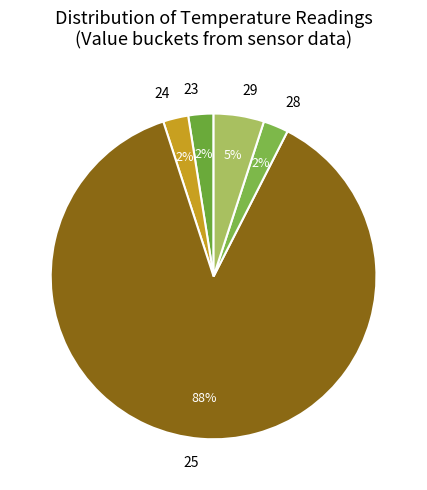

Which slice is the largest?

25